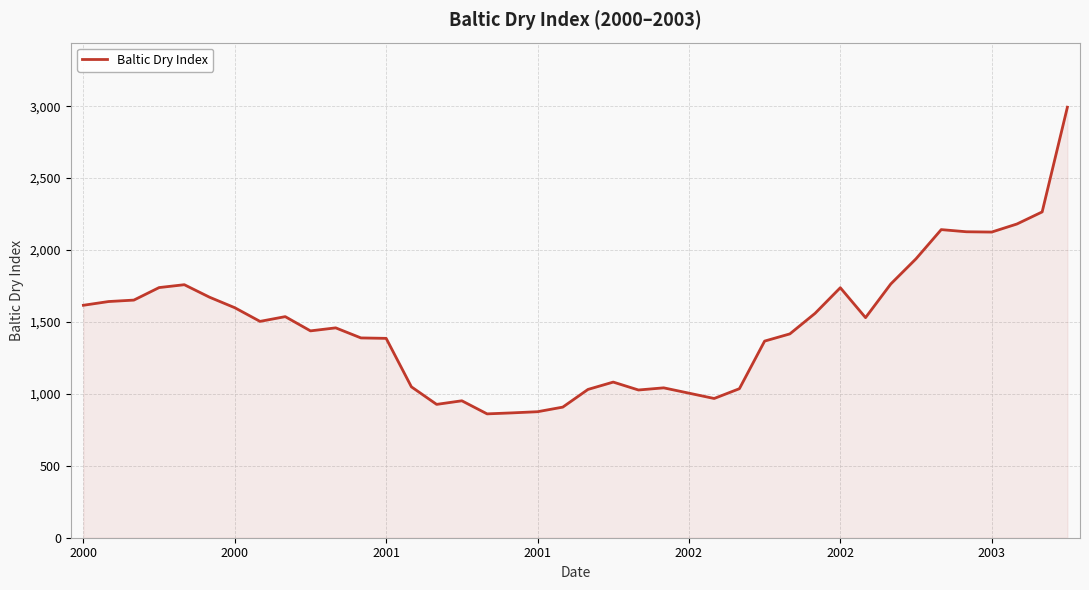

What is the difference between the maximum and minimum values?

2132